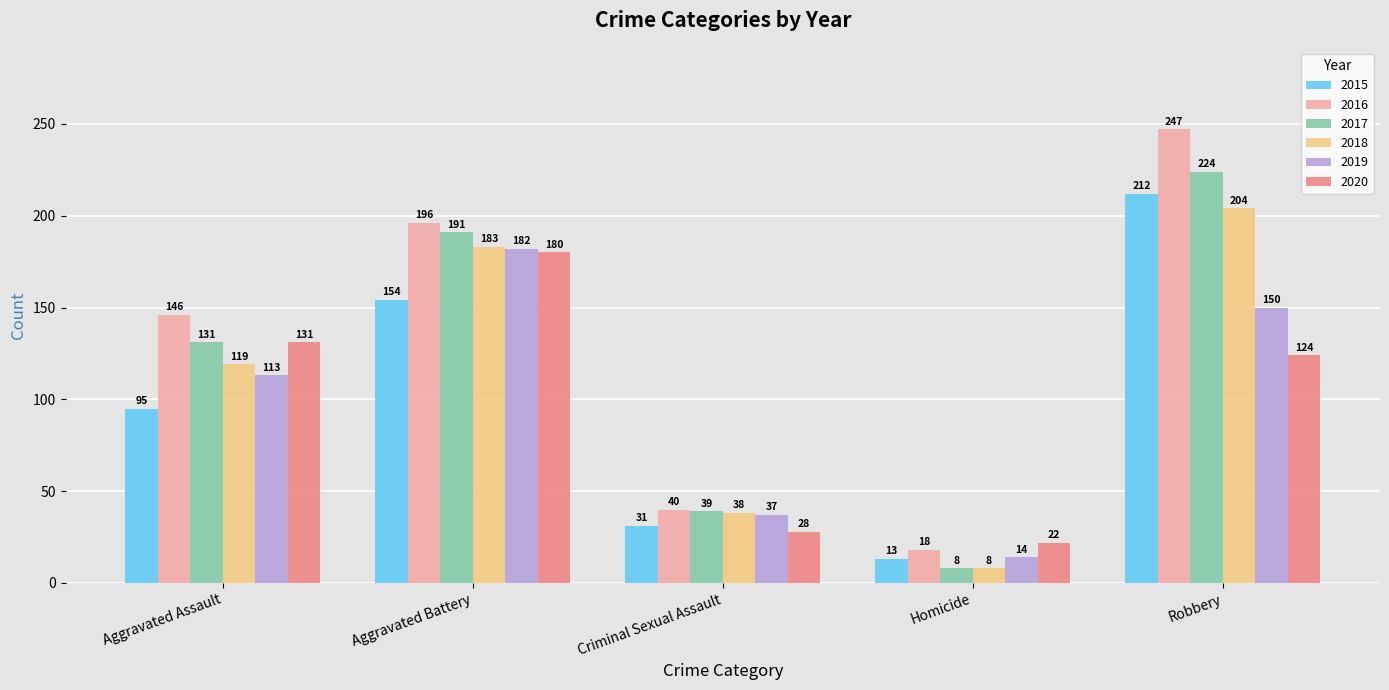

How many bars are there in total?

30